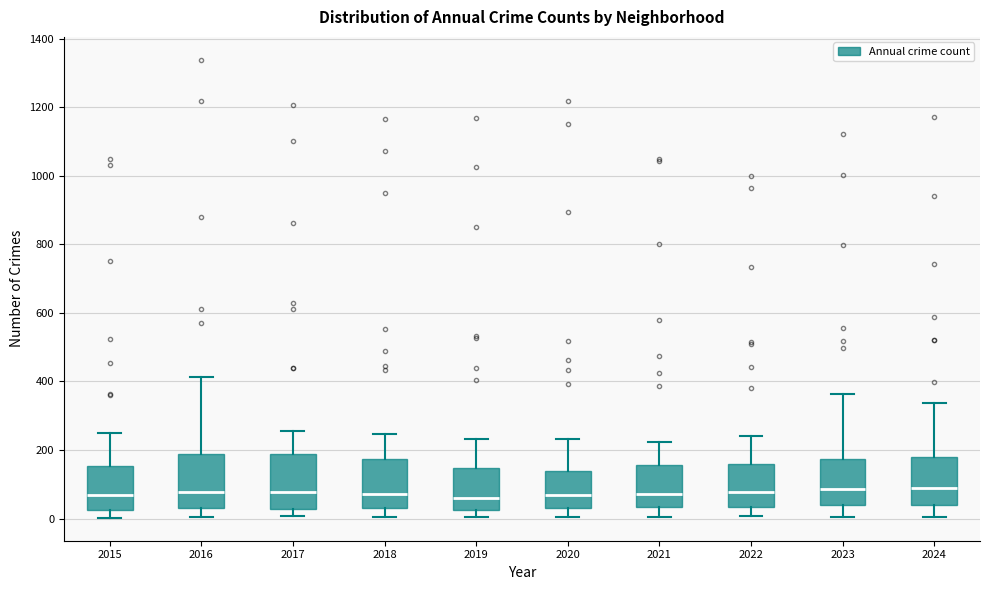

Reading left to right, read every box against the y-axis: the position of its median line, the range the box covers, and the ends of its whiskers. The values are not printed on the chart, so give them approximately, as read against the axis.

2015: median 60, box 20 to 160, whiskers 0 to 240
2016: median 80, box 40 to 180, whiskers 0 to 420
2017: median 80, box 20 to 180, whiskers 0 to 260
2018: median 80, box 20 to 180, whiskers 0 to 240
2019: median 60, box 20 to 140, whiskers 0 to 240
2020: median 60, box 40 to 140, whiskers 0 to 240
2021: median 80, box 40 to 160, whiskers 0 to 220
2022: median 80, box 40 to 160, whiskers 0 to 240
2023: median 80, box 40 to 180, whiskers 0 to 360
2024: median 80, box 40 to 180, whiskers 0 to 340